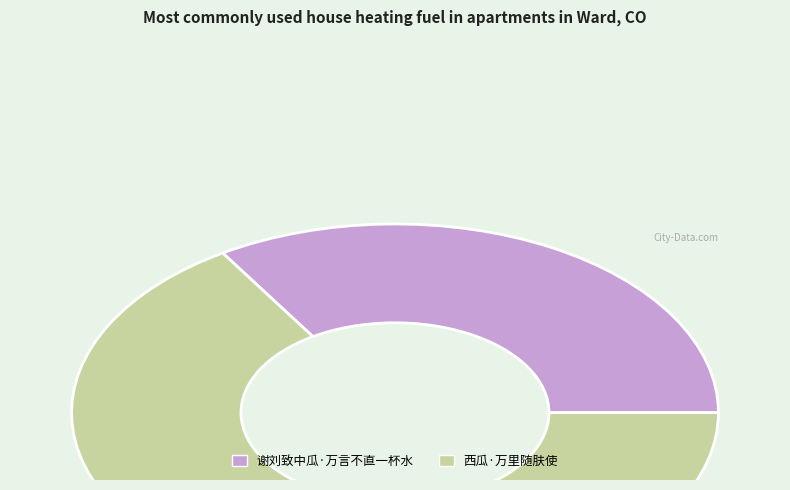

What is the largest slice in the pie chart?

西瓜·万里随肤使